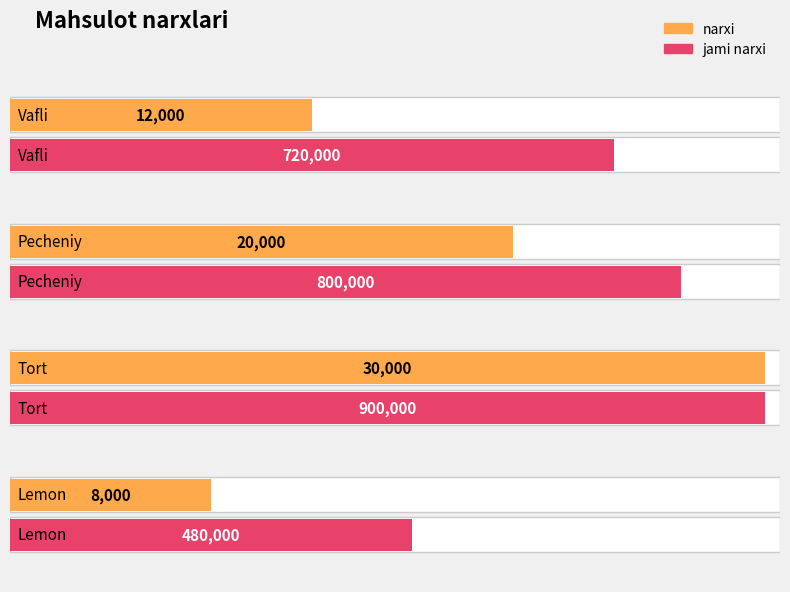

Between Vafli and Lemon, which series saw the biggest shift?

jami narxi